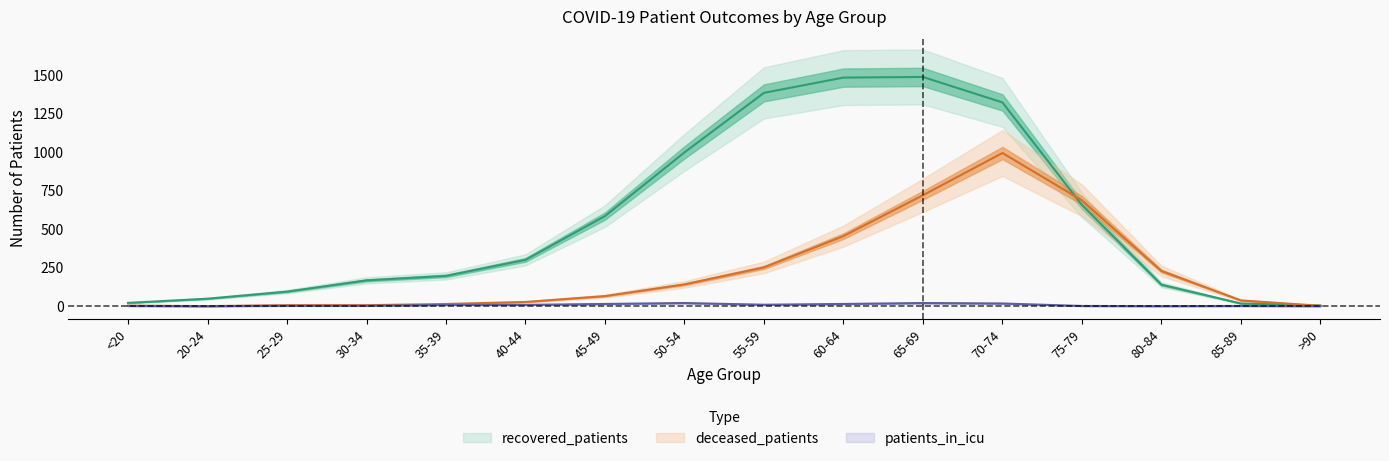

Reading left to right, what are all the values shown in this chart?

recovered_patients: 21	48	94	167	196	300	584	997	1383	1482	1486	1321	656	139	17	4
deceased_patients: 3	0	6	6	14	27	65	141	251	454	719	993	686	228	37	2
patients_in_icu: 1	0	2	2	8	8	14	20	9	14	20	17	1	0	1	0